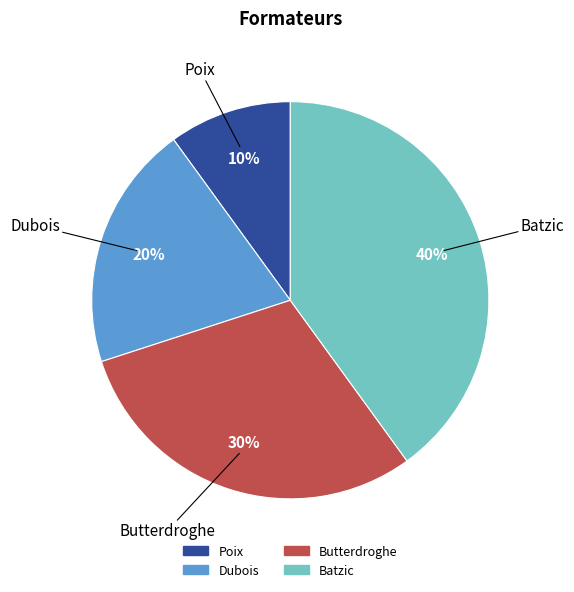

The Batzic slice represents 40% of the pie. True or false?

True